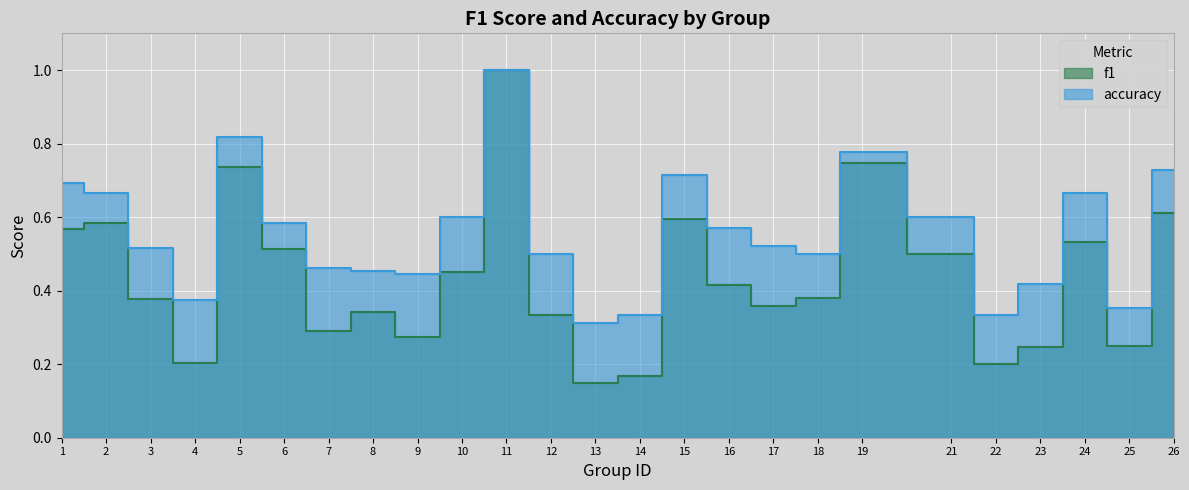

At how many categories does at least one series exceed 0?

25